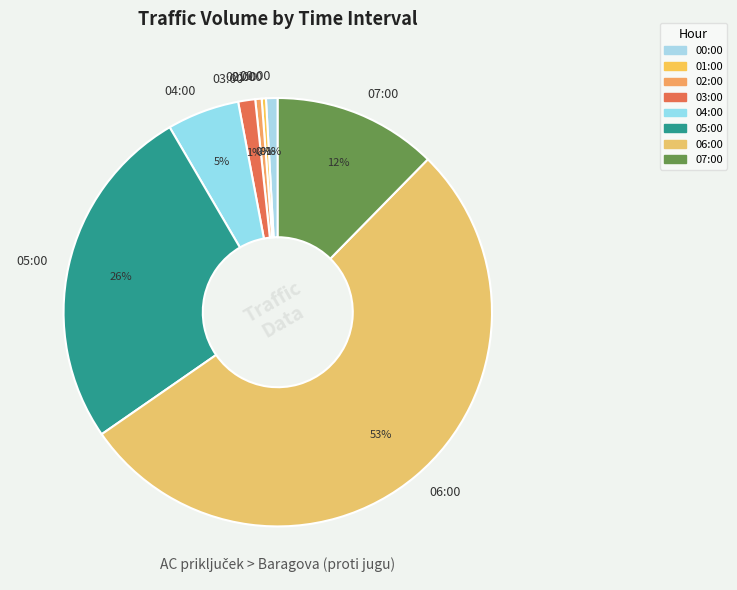

Is it true that 02:00 is 0% of the pie?

True